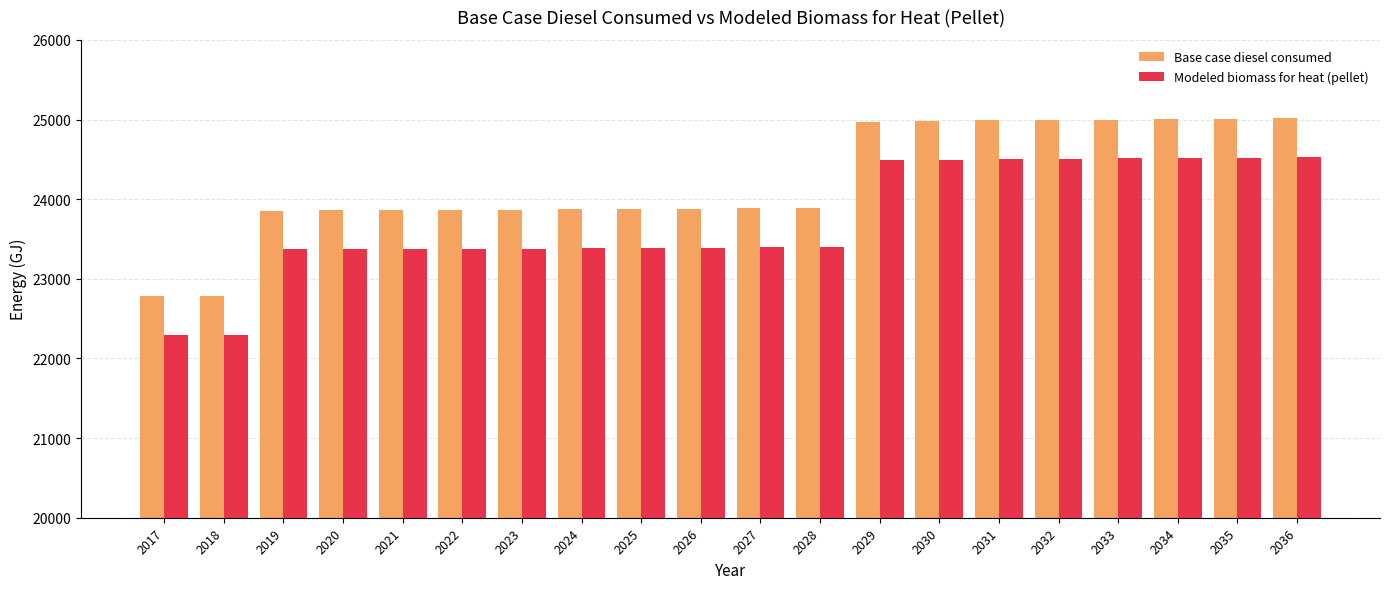

At 2035, list the series in order from largest to smallest.

Base case diesel consumed, Modeled biomass for heat (pellet)